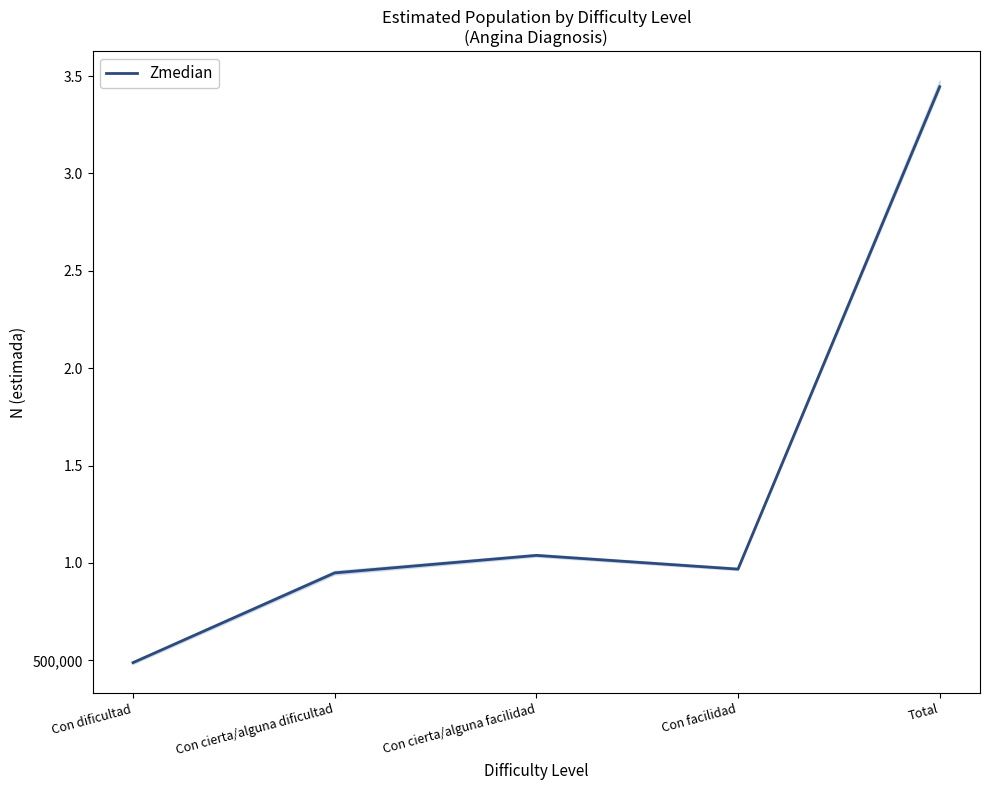

How many data points does each series have?

5